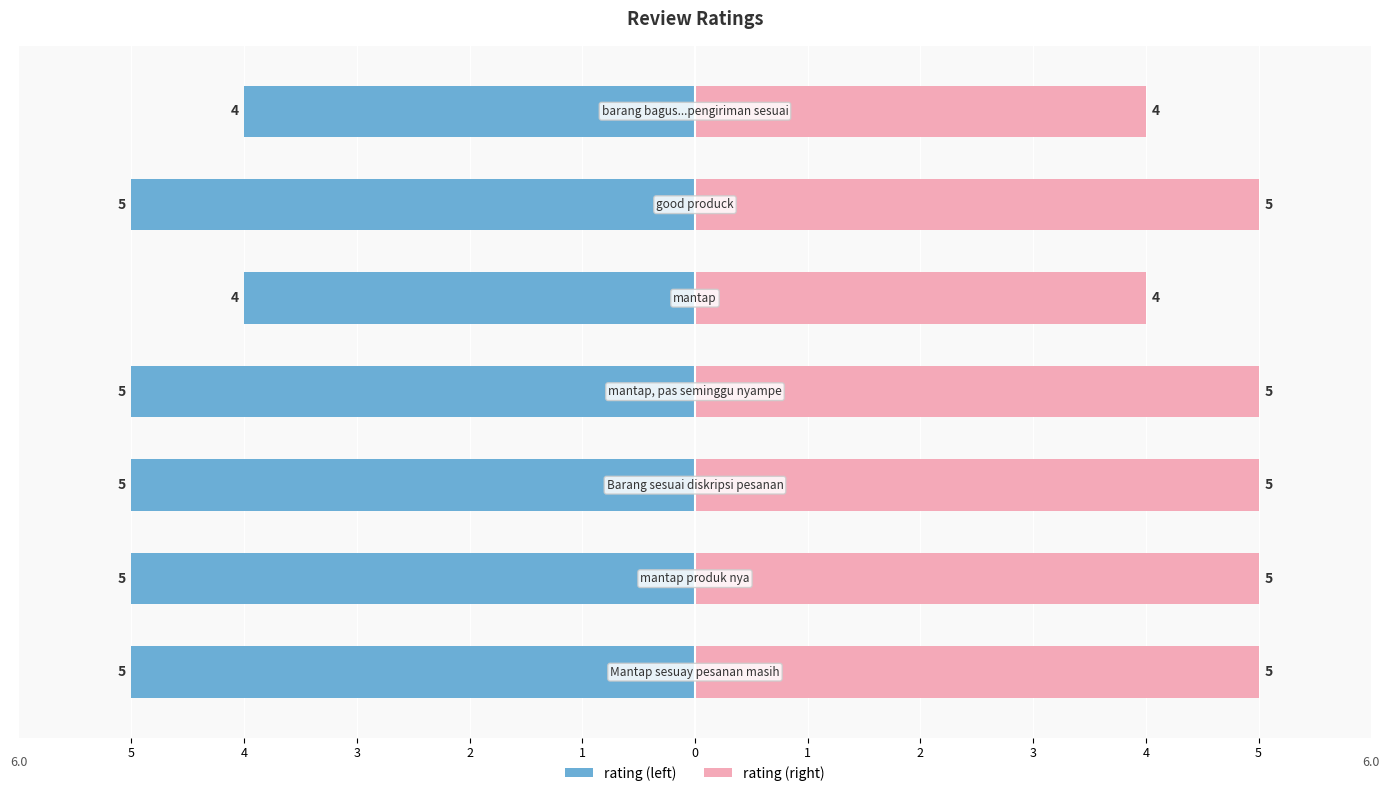

Which label corresponds to the smallest value in the chart?

mantap